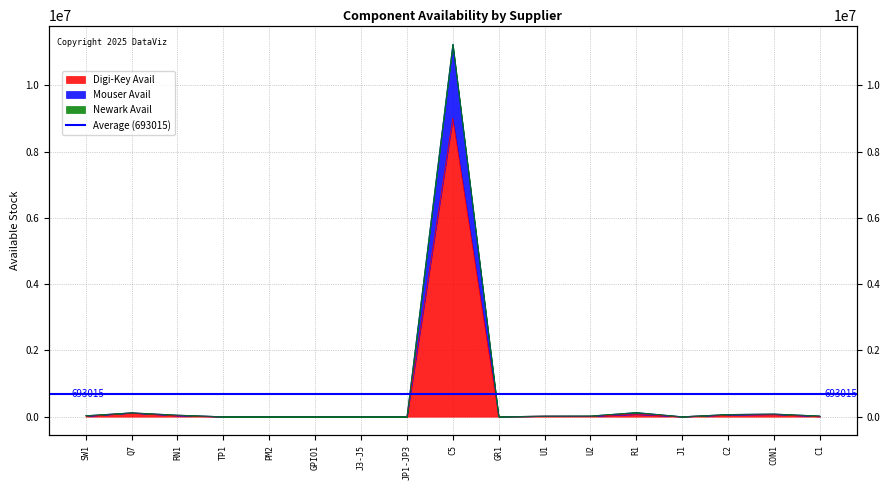

True or false: Digi-Key Avail and Mouser Avail cross at least once.

False